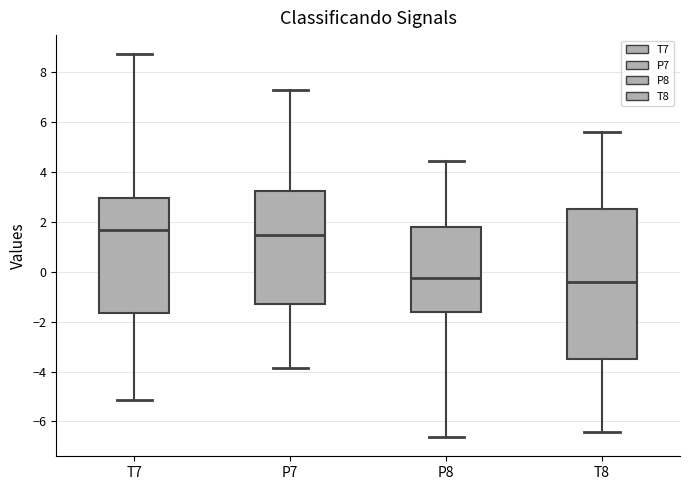

Reading left to right, read every box against the y-axis: the position of its median line, the range the box covers, and the ends of its whiskers. The values are not printed on the chart, so give them approximately, as read against the axis.

T7: median 1.6, box -1.6 to 3.0, whiskers -5.2 to 8.8
P7: median 1.4, box -1.2 to 3.2, whiskers -3.8 to 7.2
P8: median -0.2, box -1.6 to 1.8, whiskers -6.6 to 4.4
T8: median -0.4, box -3.6 to 2.6, whiskers -6.4 to 5.6